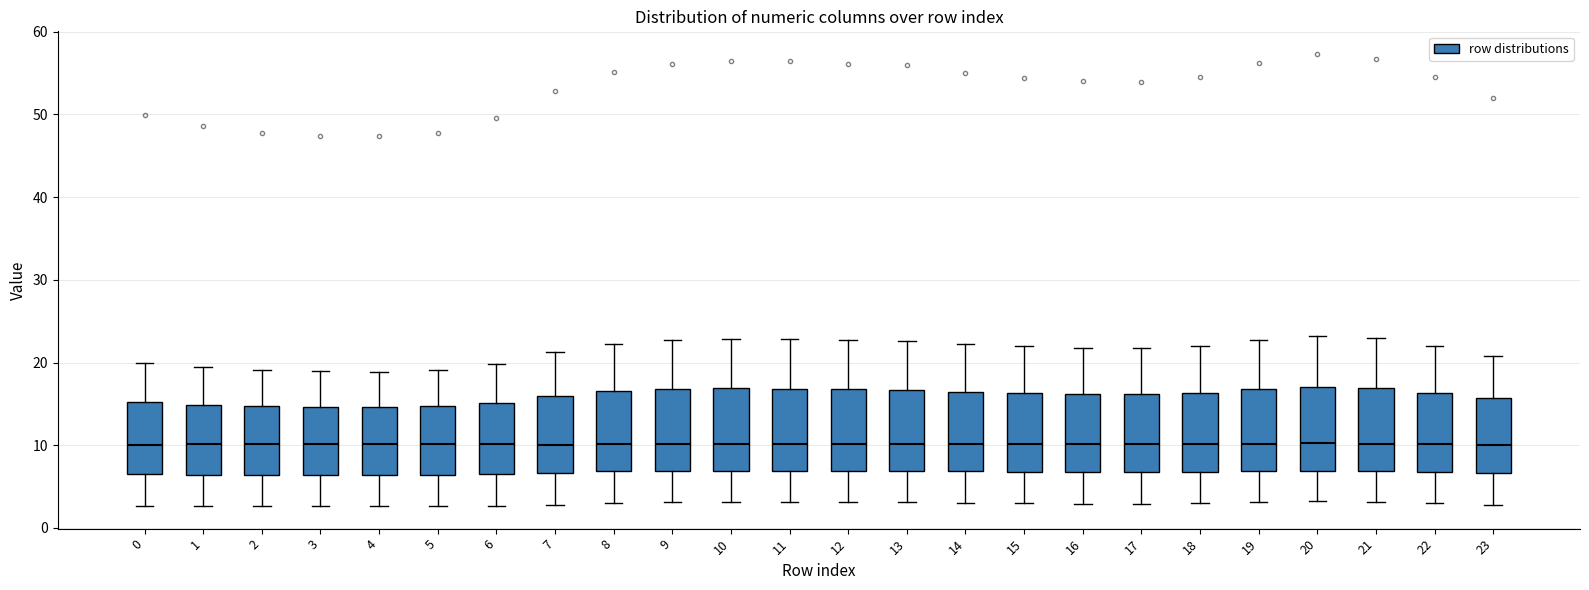

Where is the upper edge of the box at x = 21 on the y-axis? The values are not printed on the chart, so give them approximately, as read against the axis.

17